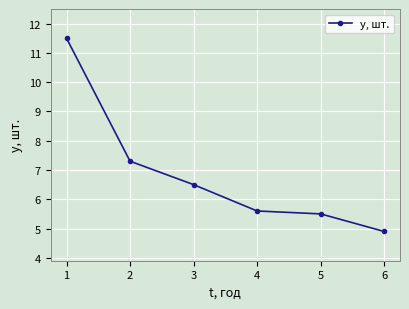

The chart shows a value of 6.5 at 3. True or false?

True